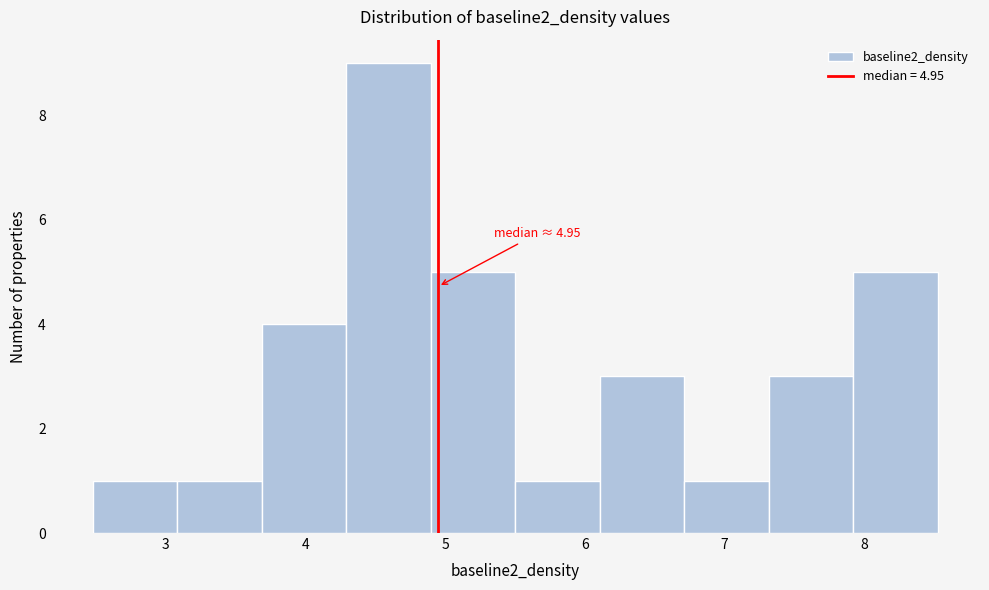

Over which range of the x-axis is the bar tallest?

4.3 to 4.9